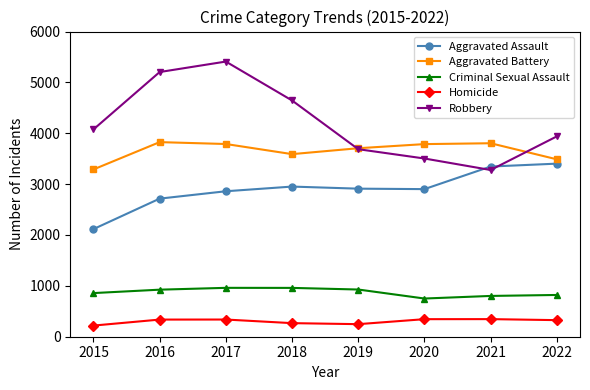

Read the Robbery value at 2020.

3504